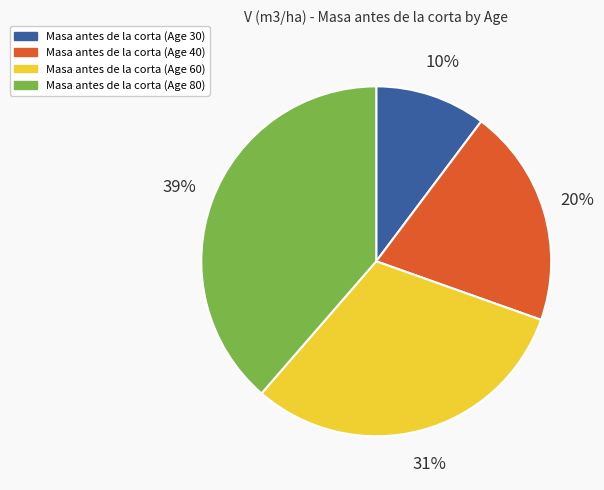

To the nearest percent, what is the difference between the Masa antes de la corta (Age 60) and Masa antes de la corta (Age 80) slice percentages?

8%